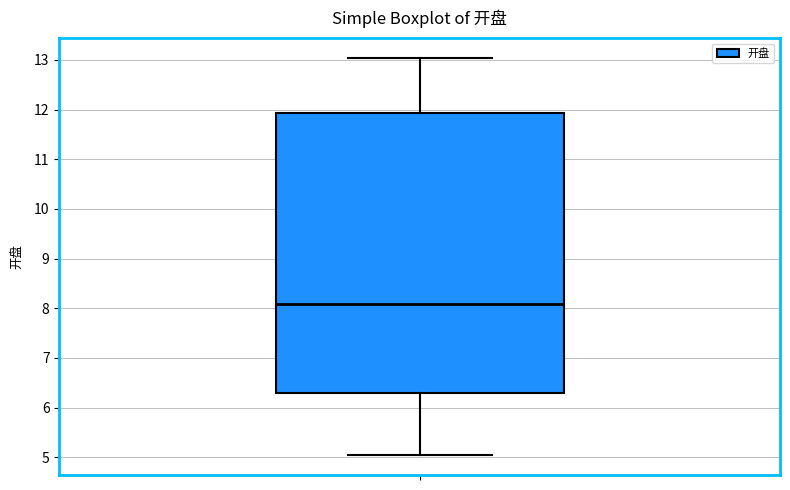

Where is the upper edge of the box on the y-axis? The values are not printed on the chart, so give them approximately, as read against the axis.

11.9